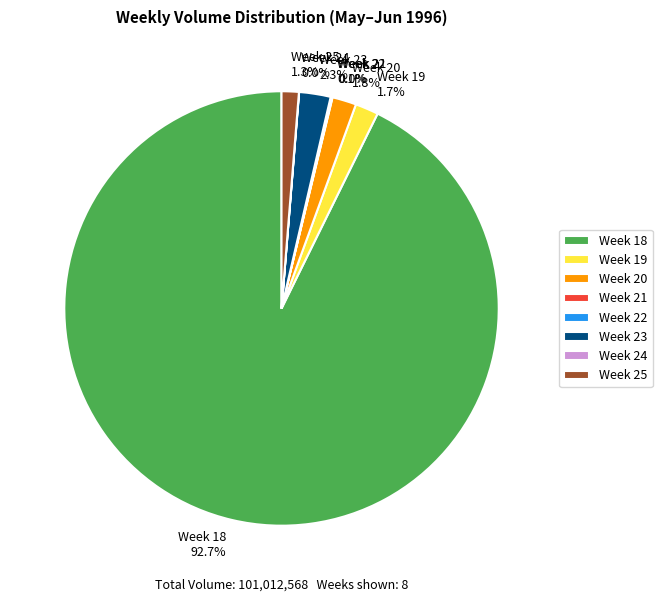

Which has a higher value, Week 25 1.3% or Week 18 92.7%?

Week 18 92.7%